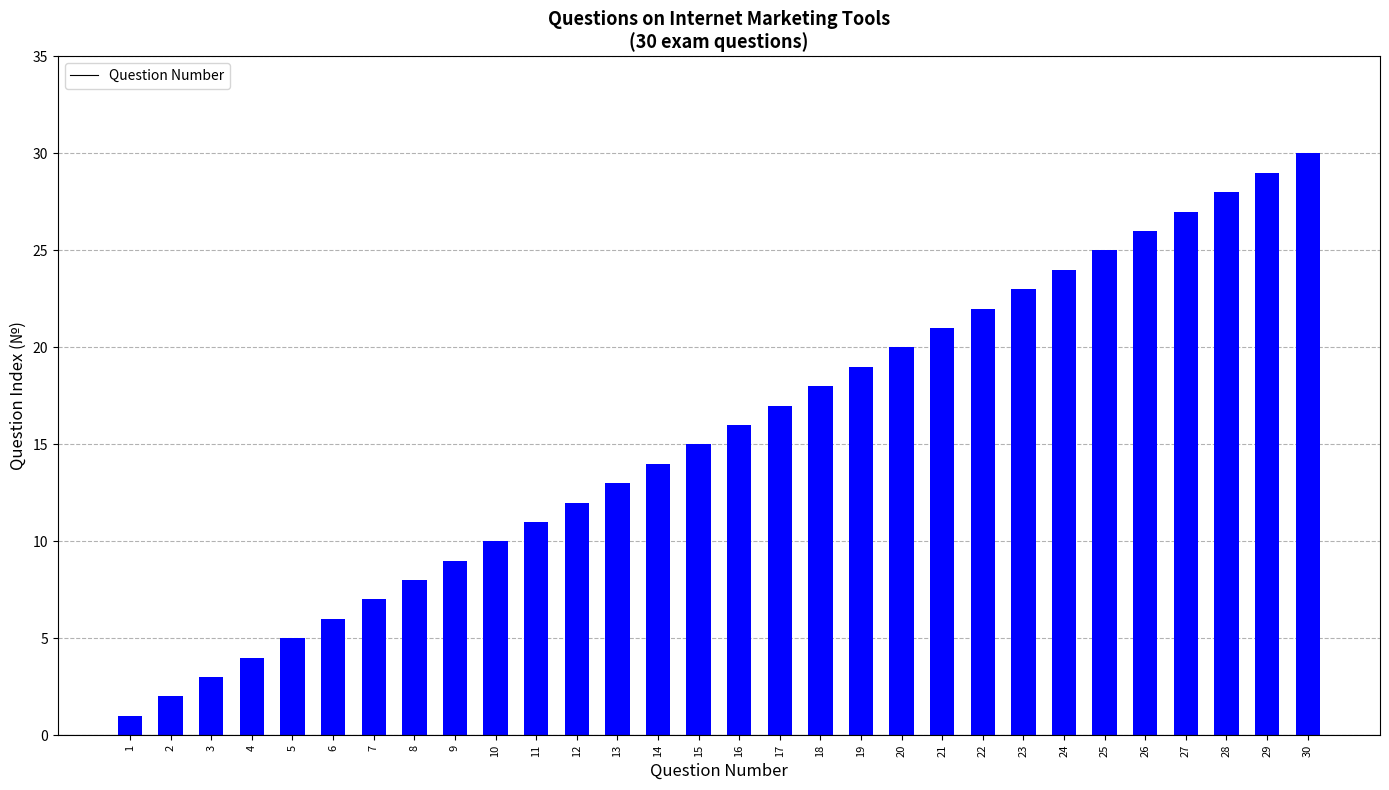

How many bars are there in total?

30